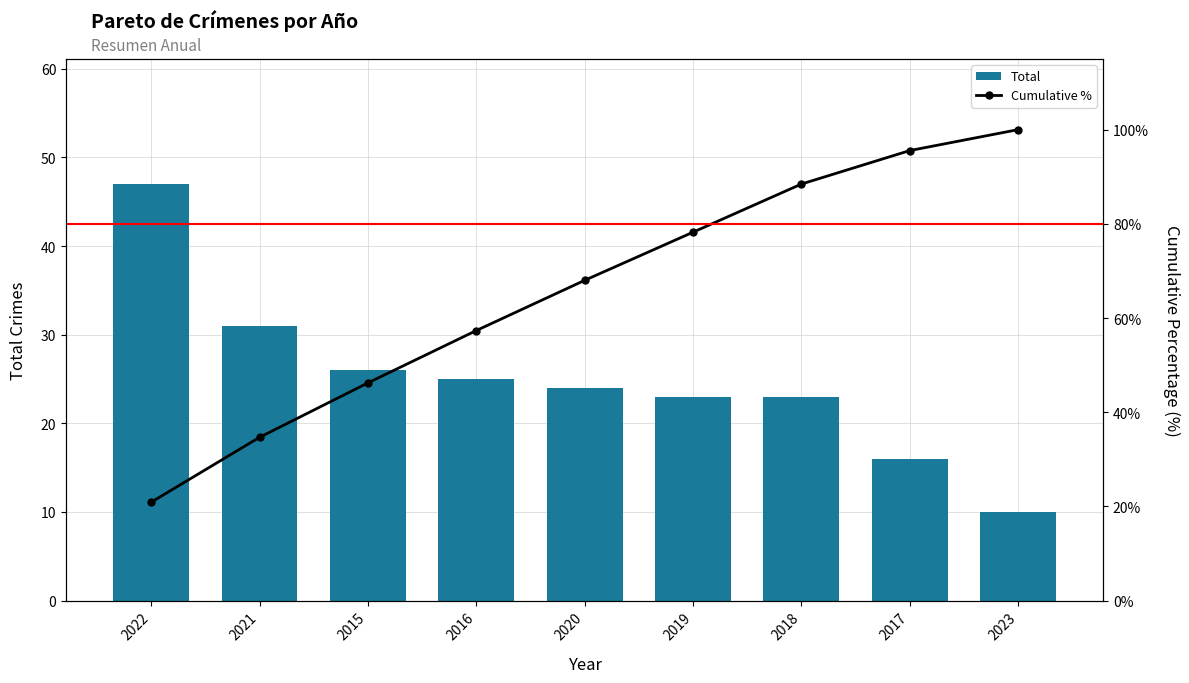

What is the difference between the maximum and second lowest values in the Cumulative % series?

65.3